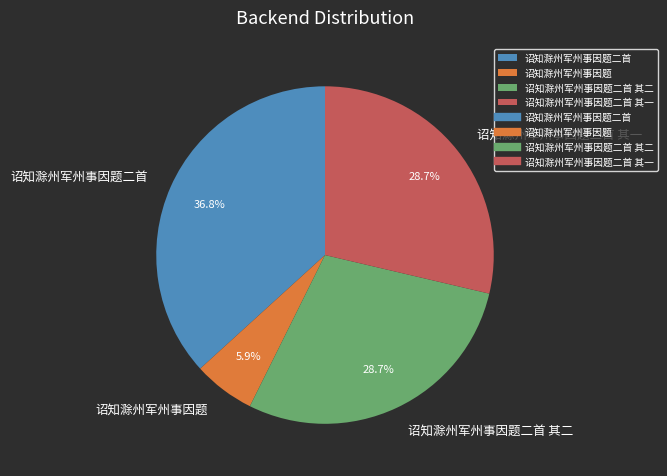

Is it true that 诏知滁州军州事因题 is 6% of the pie?

True